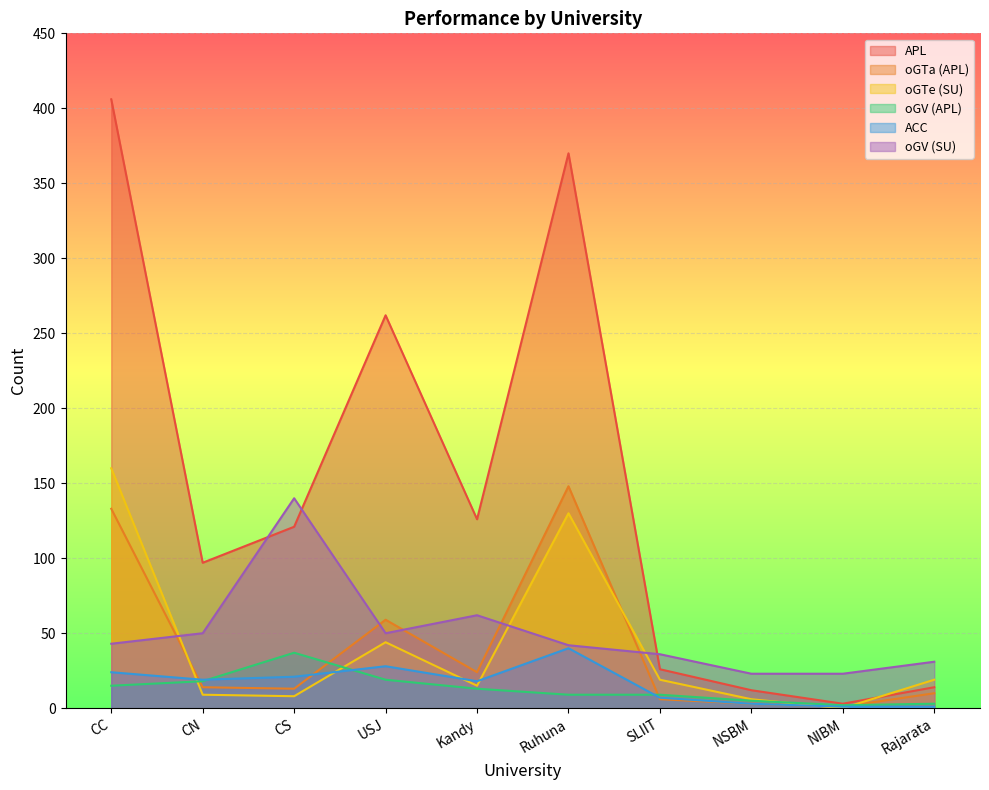

At which label does oGTa (APL) reach its peak?

Ruhuna